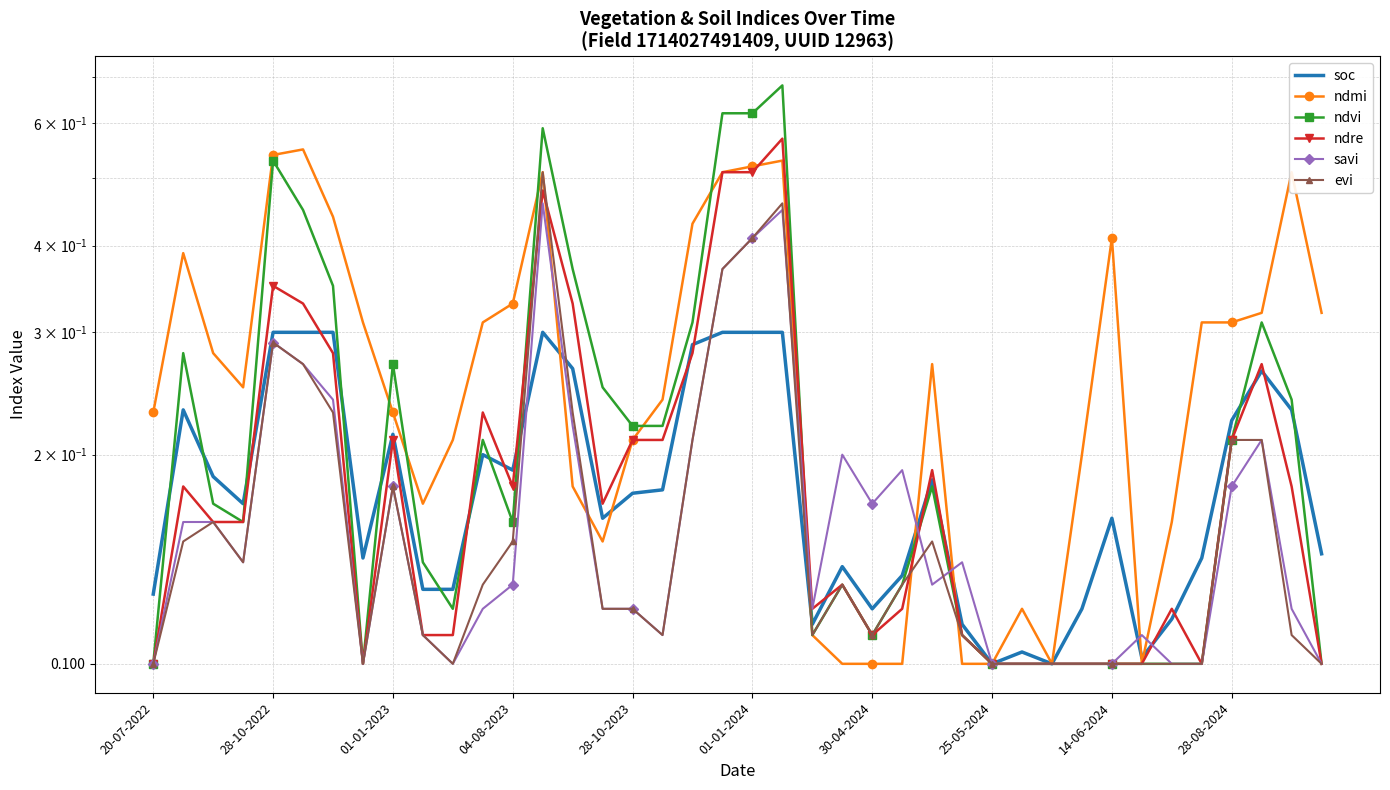

Between 14 and 23, which series saw the biggest shift?

ndvi